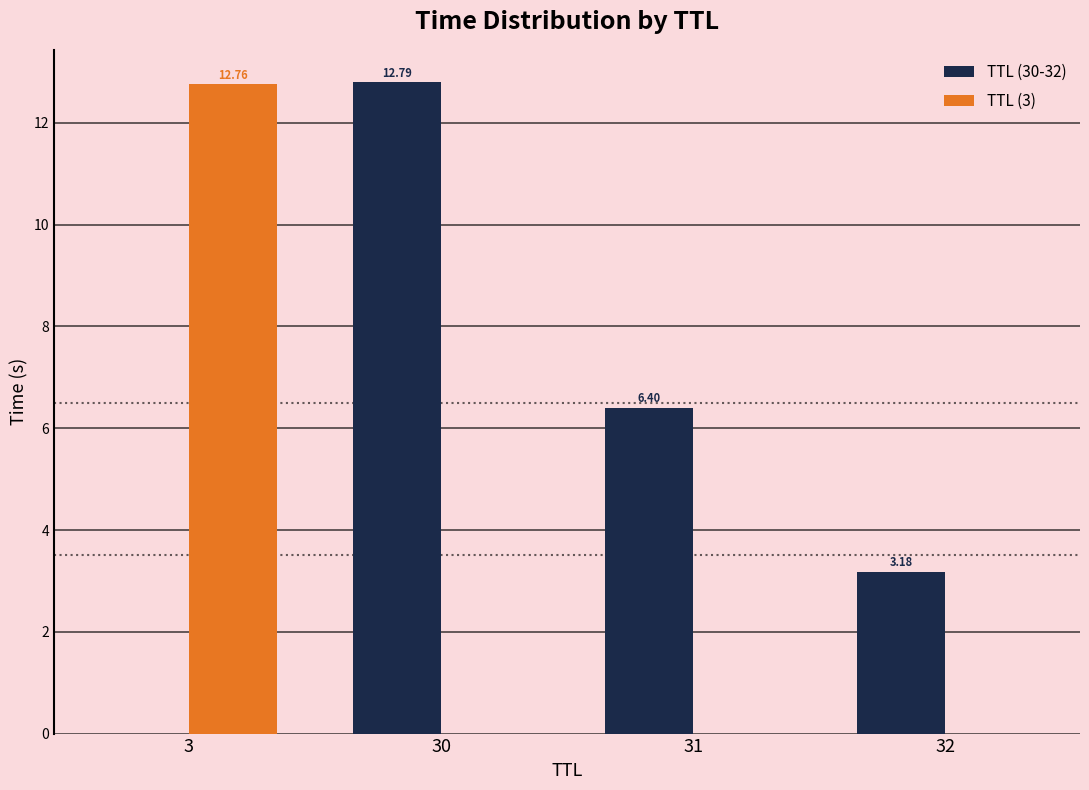

How many values in TTL (3) are above zero?

1